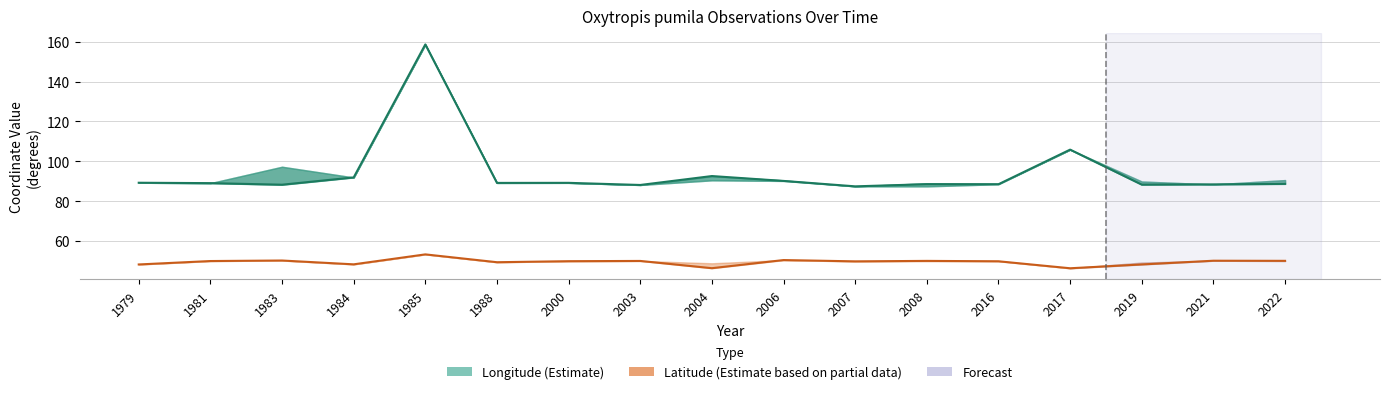

Rank the series by their maximum value, from lowest to highest.

Latitude (Partial Estimate), Longitude (Estimate)